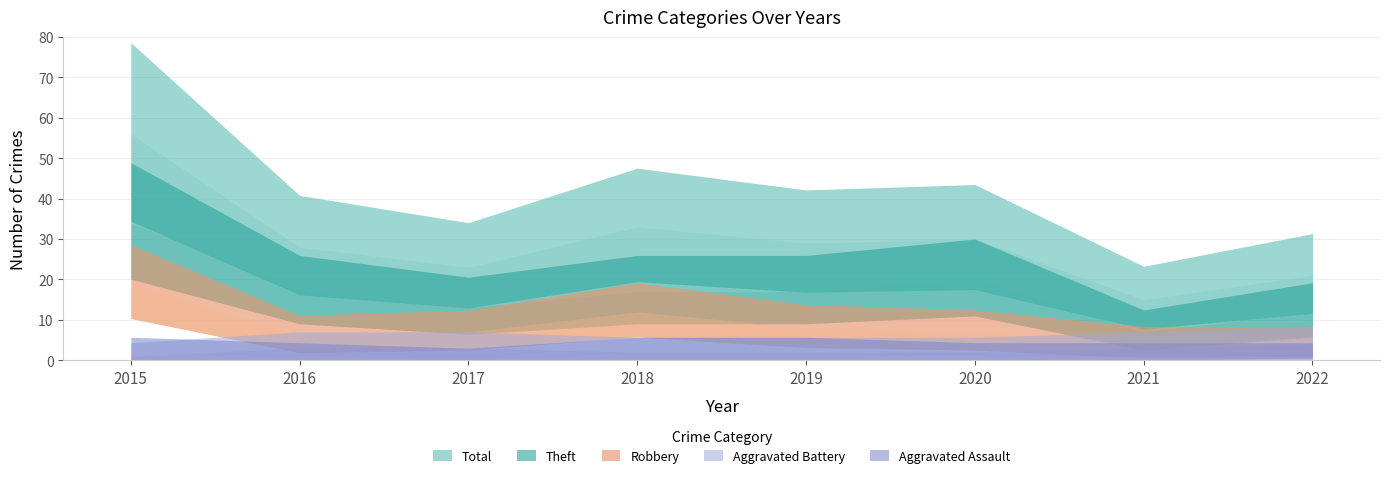

Count the number of categories in the chart.

8